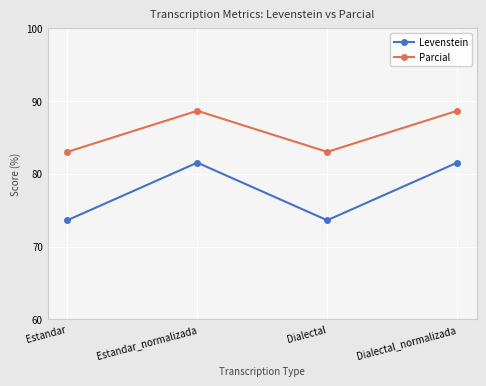

Is the value of Levenstein at Estandar greater than the value of Parcial at Dialectal?

No